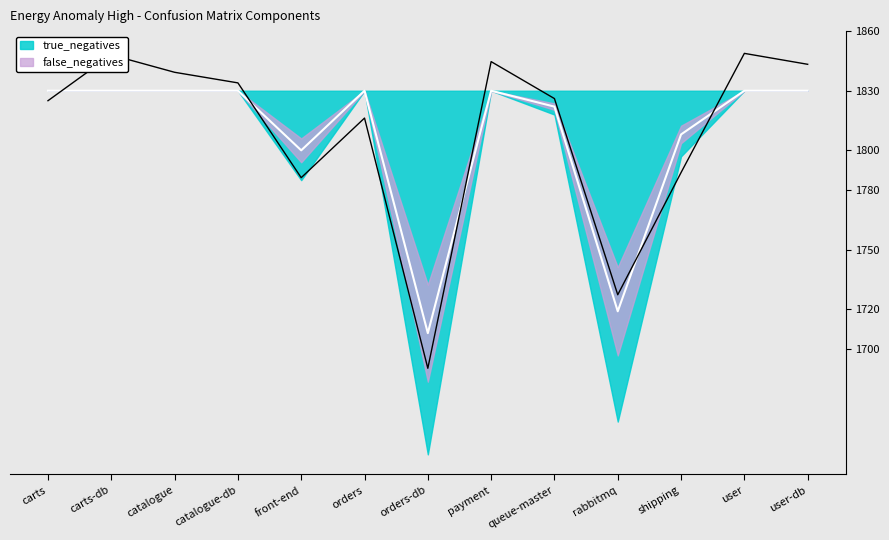

What position from the left is rabbitmq?

10